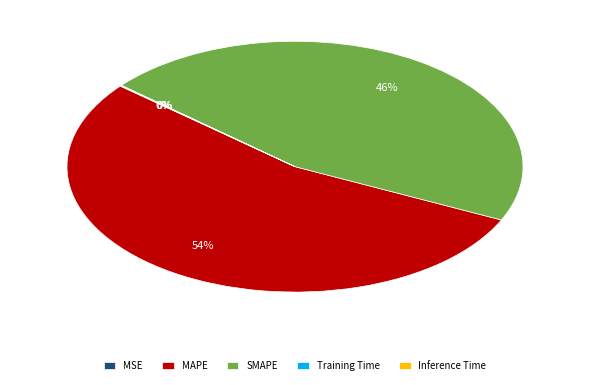

Which slice represents more than half of the pie?

MAPE